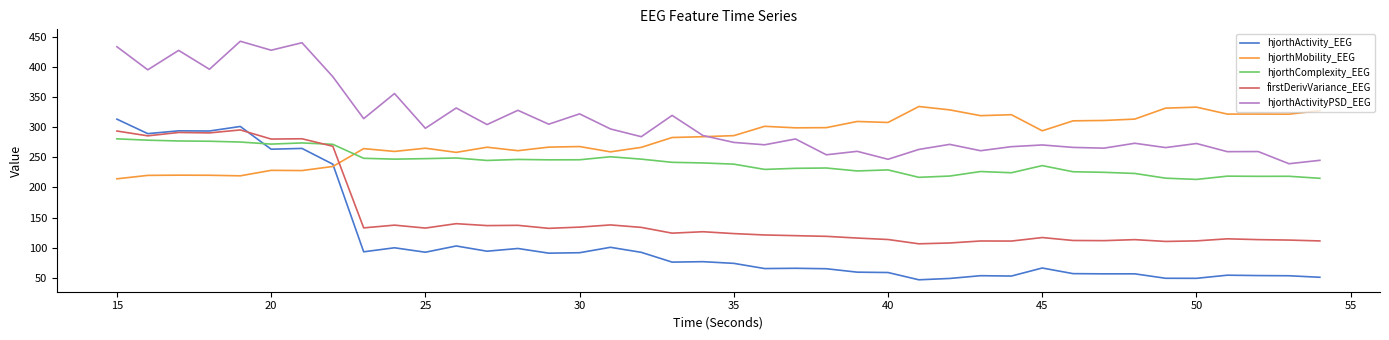

Which series has the largest range (max minus min)?

hjorthActivity_EEG